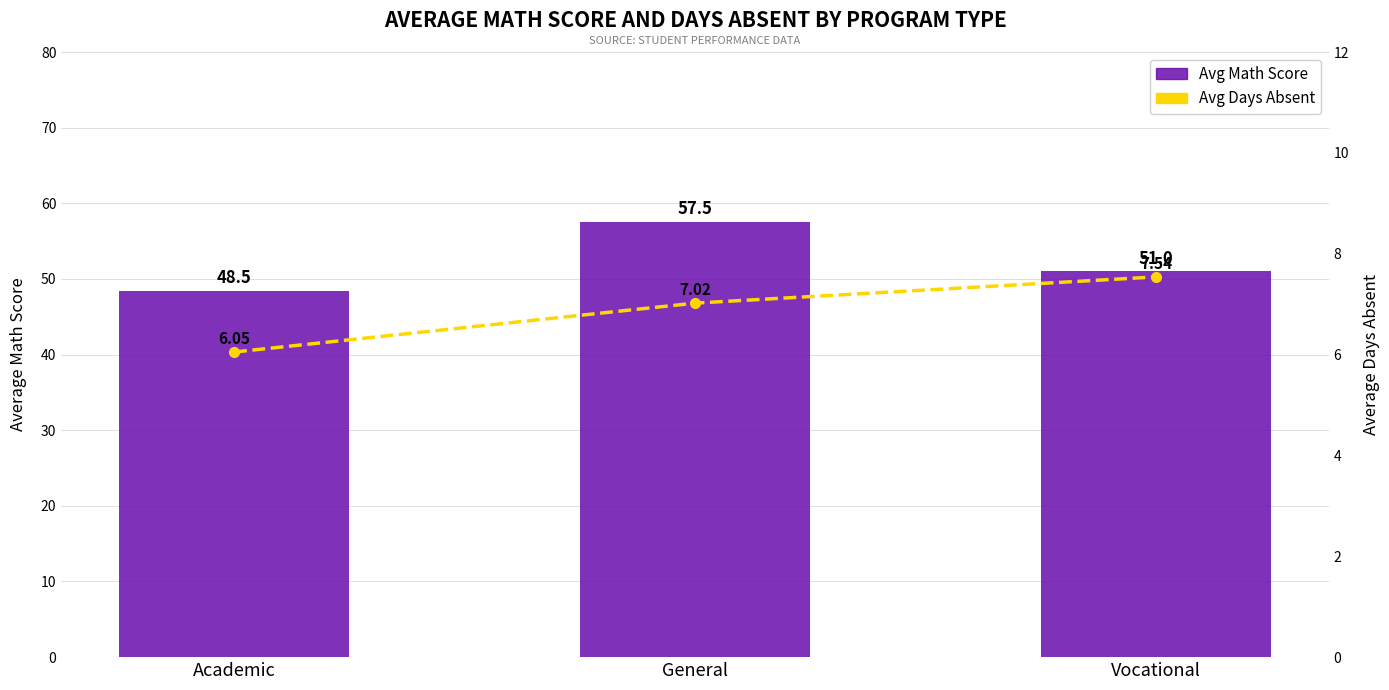

Rank the categories by Avg Math Score value from lowest to highest.

Academic, Vocational, General